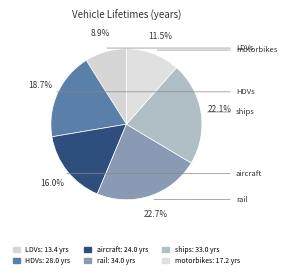

To the nearest percent, what percentage of the pie is HDVs?

19%